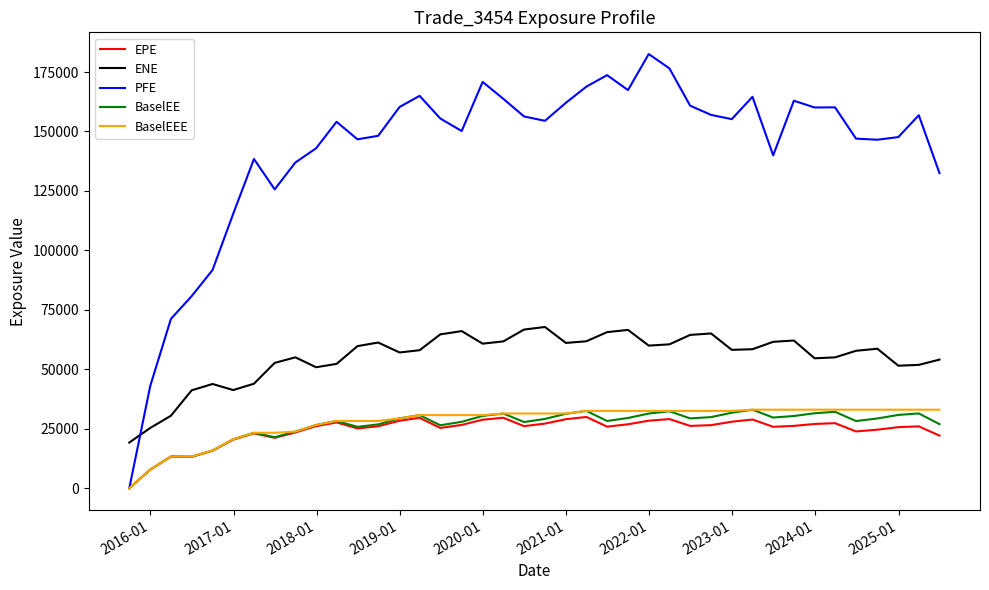

What is the maximum value for BaselEE?

33034.2